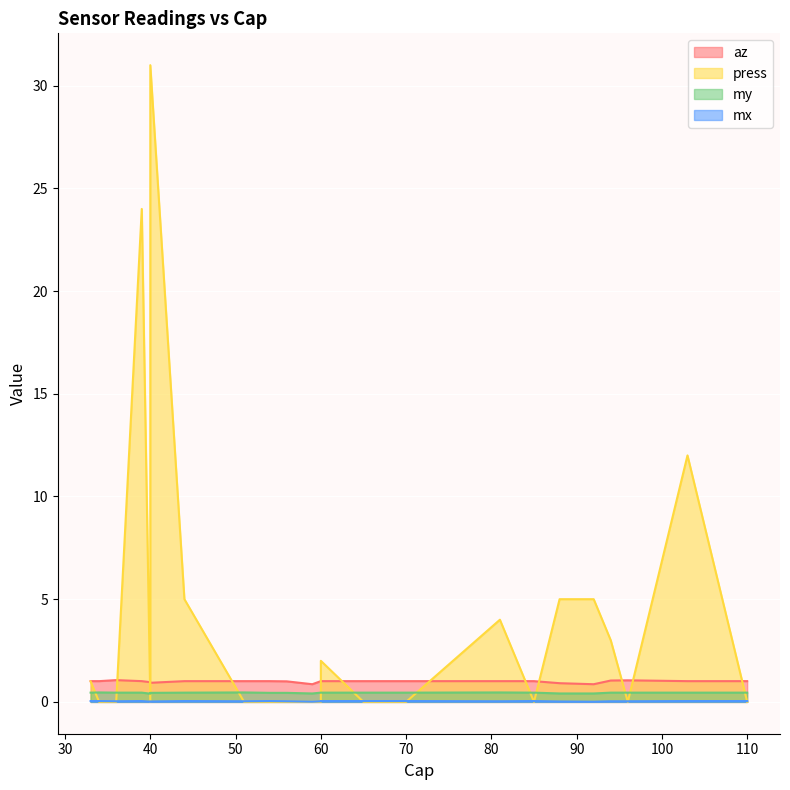

What are all the series names shown in the legend?

az, press, my, mx